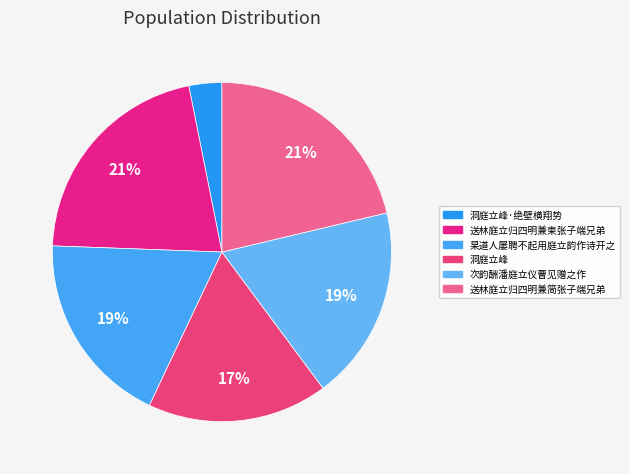

Rank the categories by value from lowest to highest.

洞庭立峰·绝壁横翔势, 洞庭立峰, 次韵酬潘庭立仪曹见赠之作, 杲道人屡聘不起用庭立韵作诗开之, 送林庭立归四明兼简张子端兄弟, 送林庭立归四明兼柬张子端兄弟